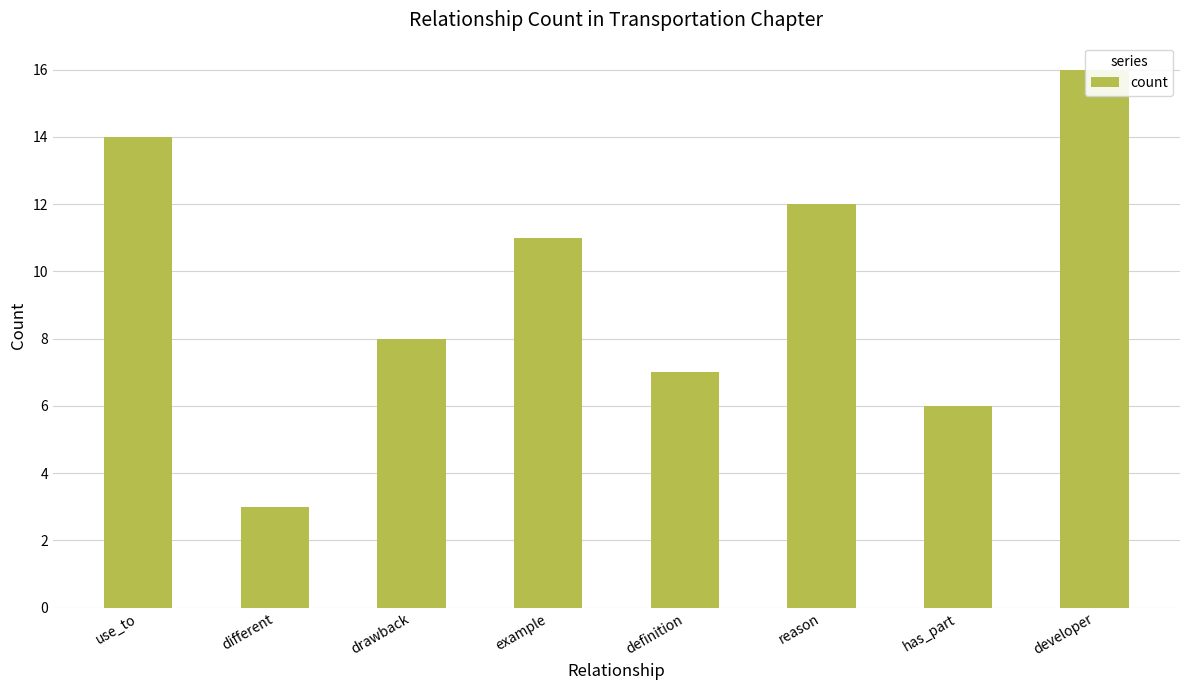

What position from the left is has_part?

7